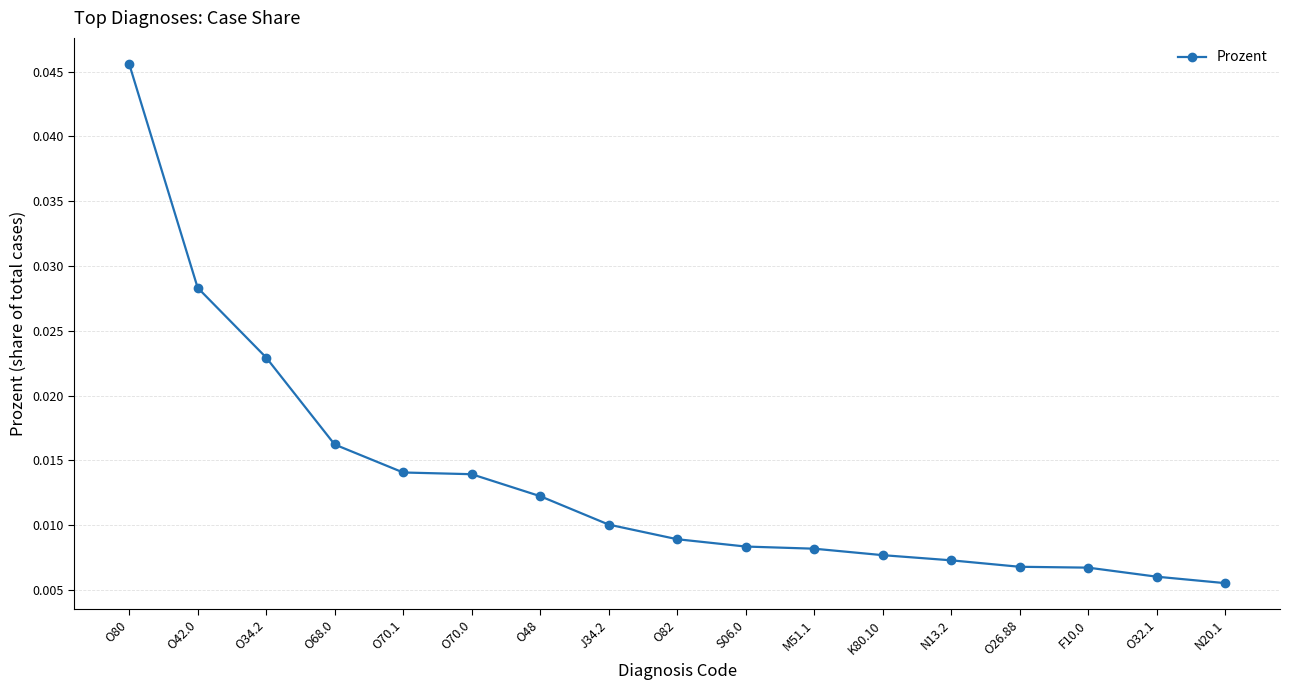

Between N20.1 and O26.88, which is larger?

O26.88